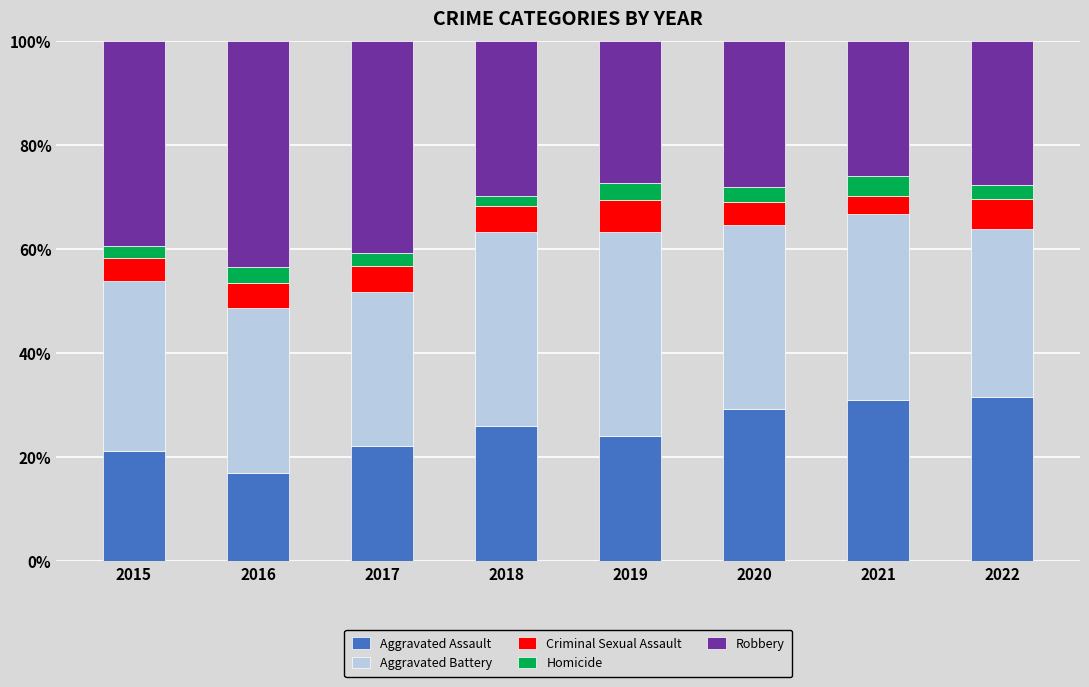

What is the average value of the Aggravated Assault series?

25.2